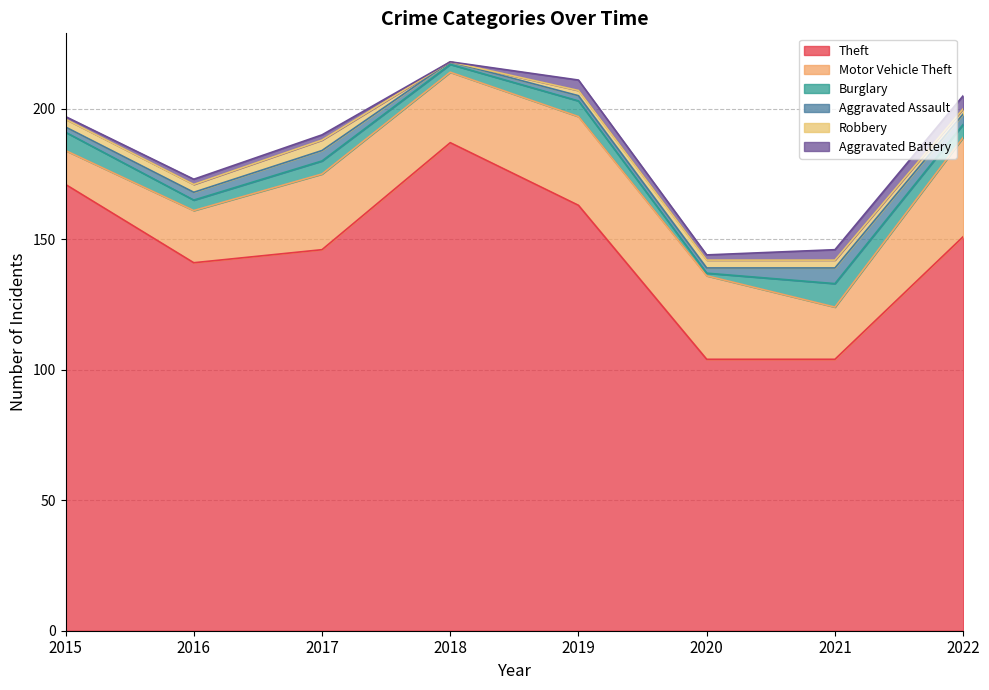

How many data points in Aggravated Battery are above 2?

3